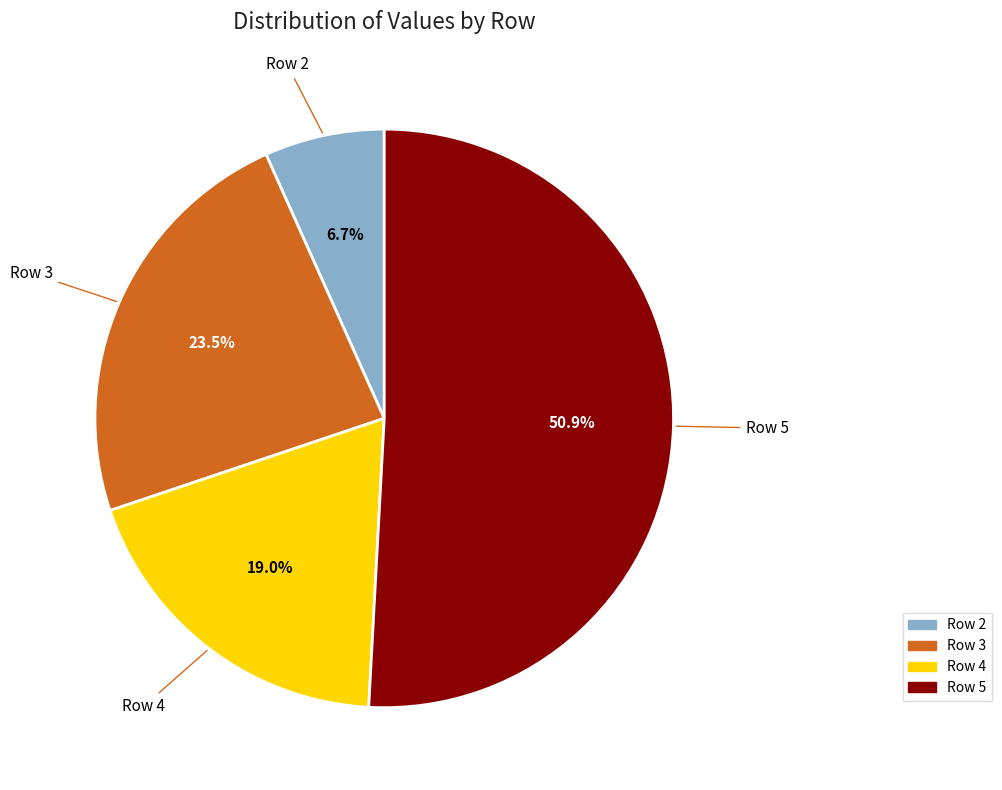

Count the number of slices in the pie.

4